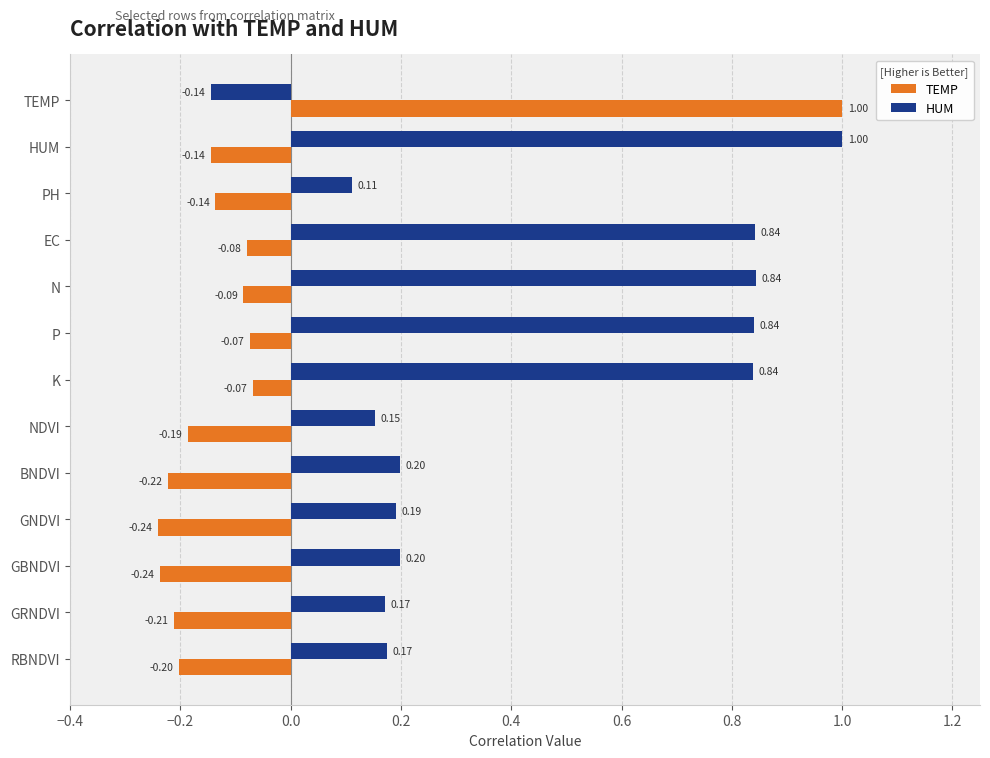

List the series in order of their overall mean, lowest first.

TEMP, HUM